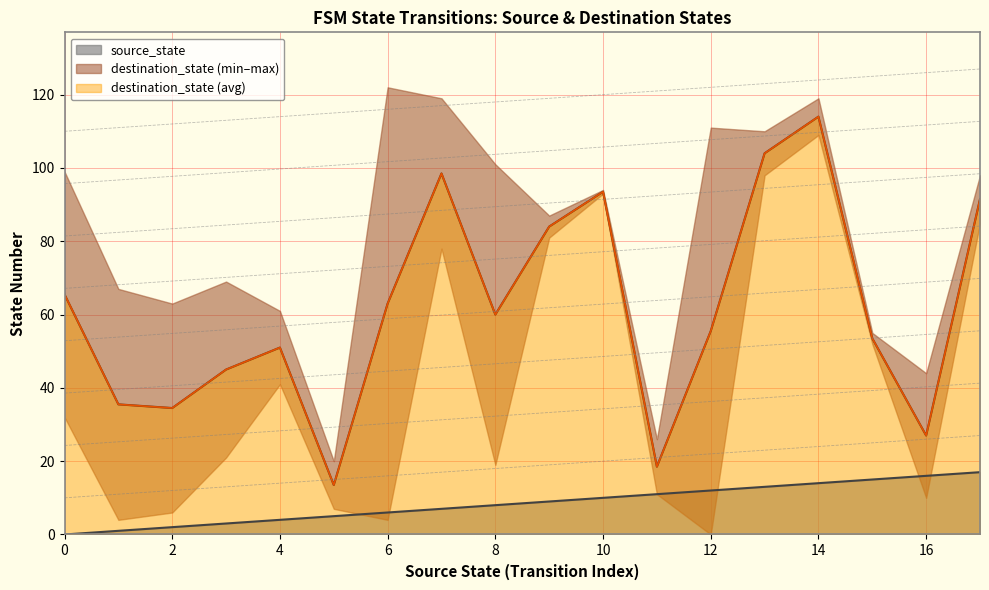

Which series has the largest total across all categories?

destination_state